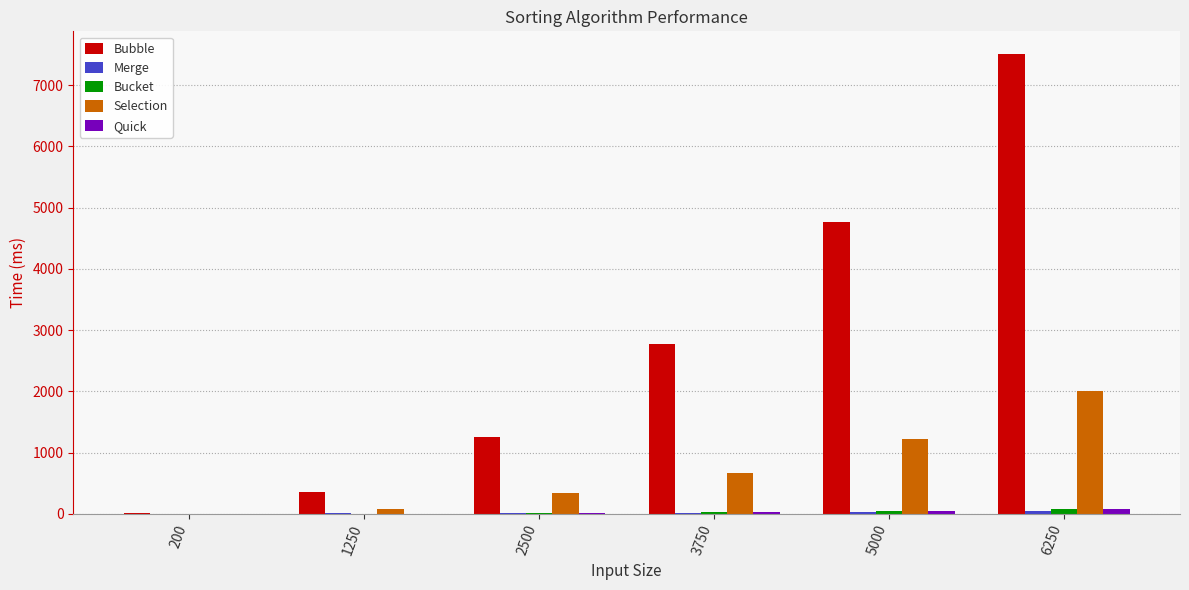

The value of Bubble at 6250 is 12347.0. True or false?

False